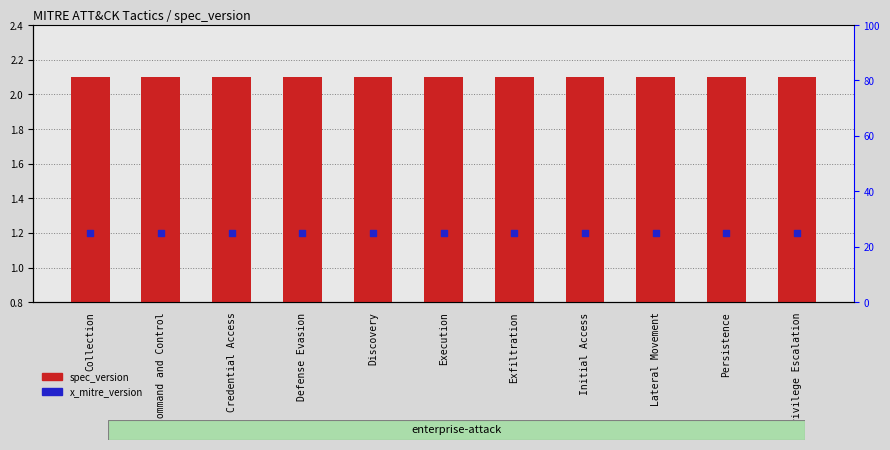

At how many categories does at least one series exceed 12?

11